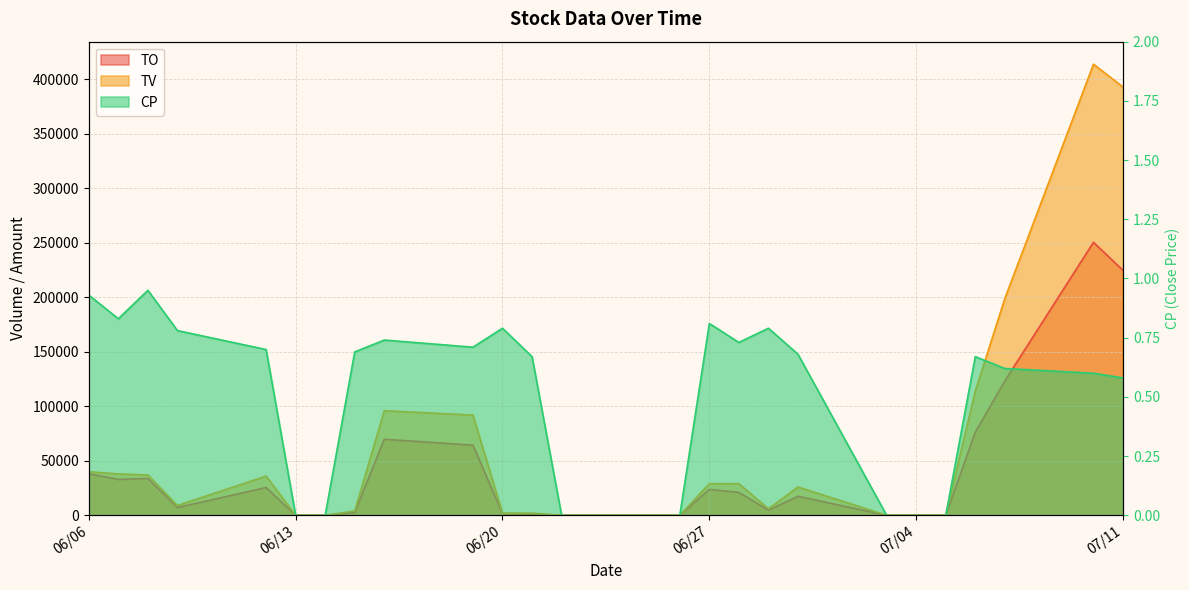

True or false: TO has a value of 132738.4 at 2017-06-22.

False